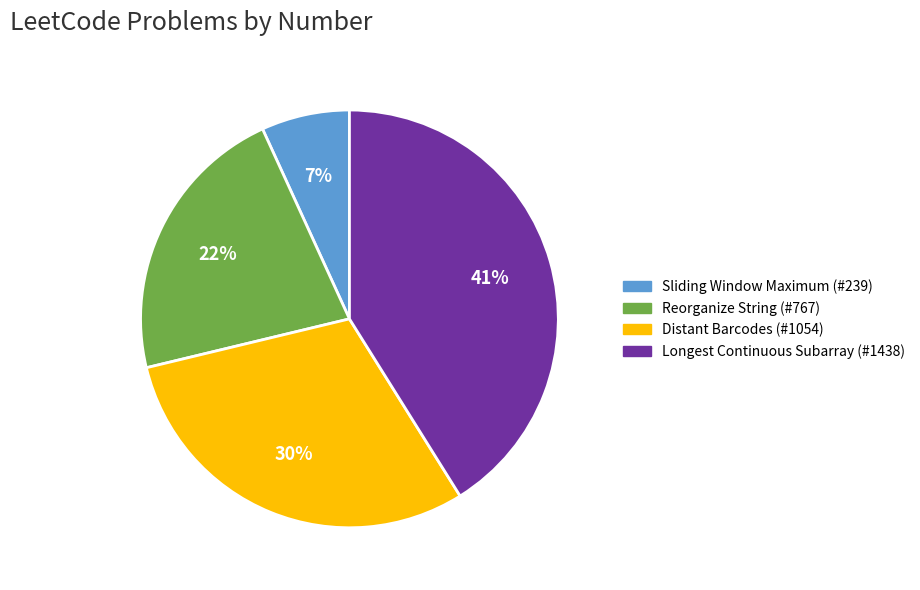

To the nearest percent, what portion does Longest Continuous Subarray represent?

41%